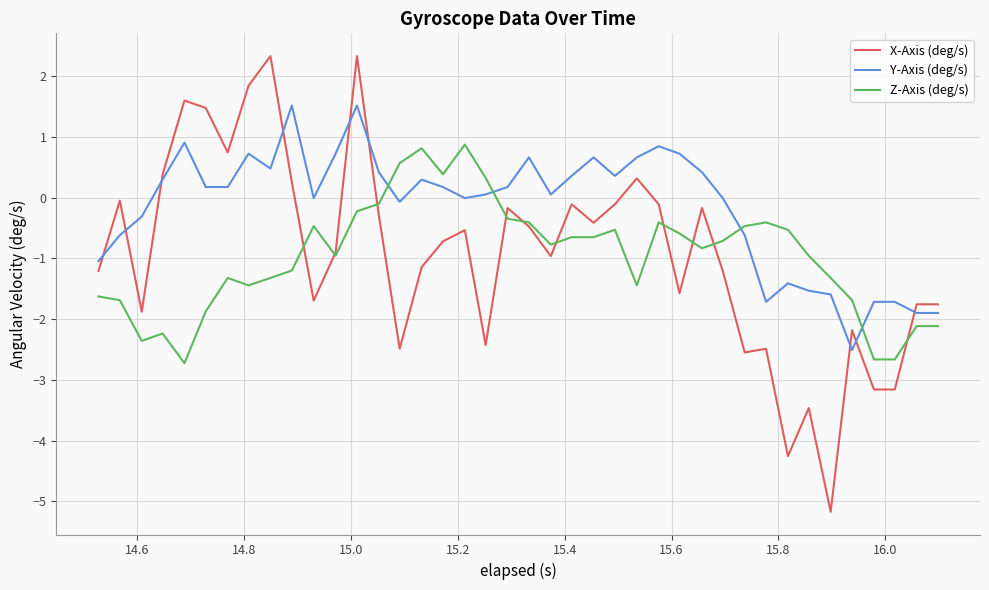

What is the maximum value for X-Axis (deg/s)?

2.3